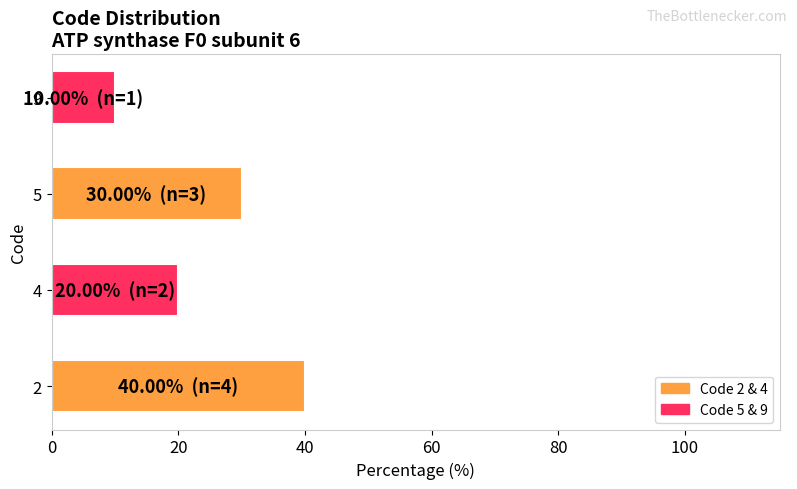

True or false: the data shows 30 at 5.

True